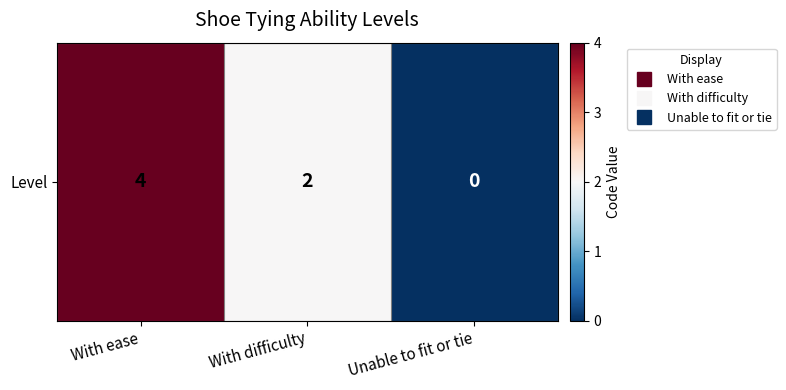

List the labels in order of value, smallest first.

Unable to fit or tie, With difficulty, With ease